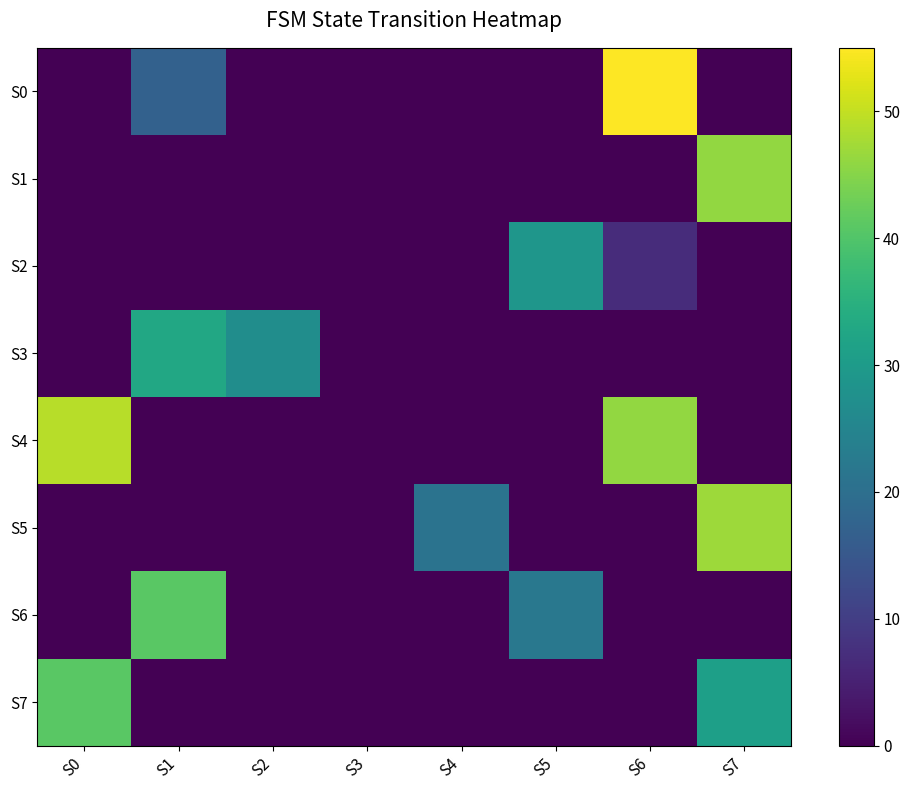

How many categories are shown in the chart?

8